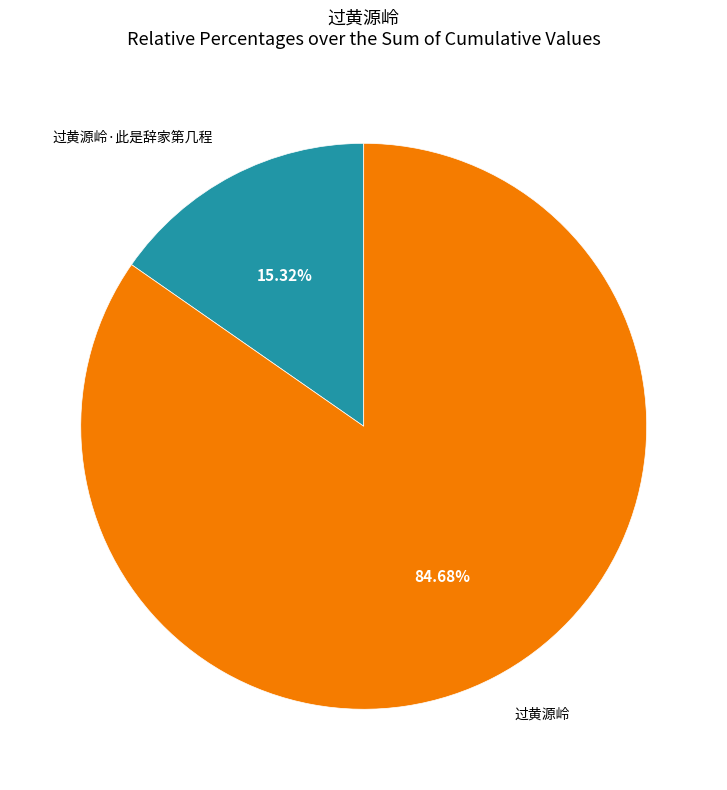

Is there a majority slice in this chart?

Yes